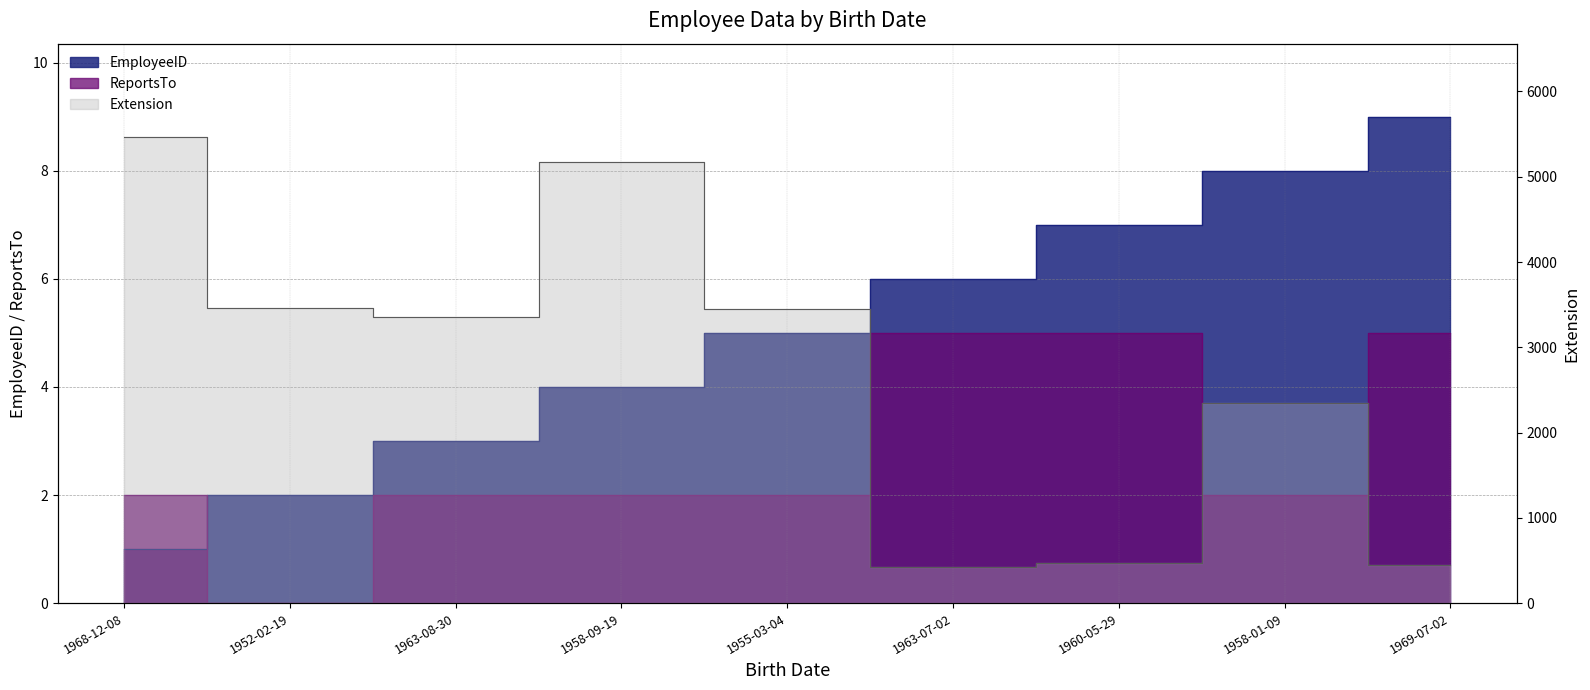

At how many categories does at least one series exceed 1876?

6